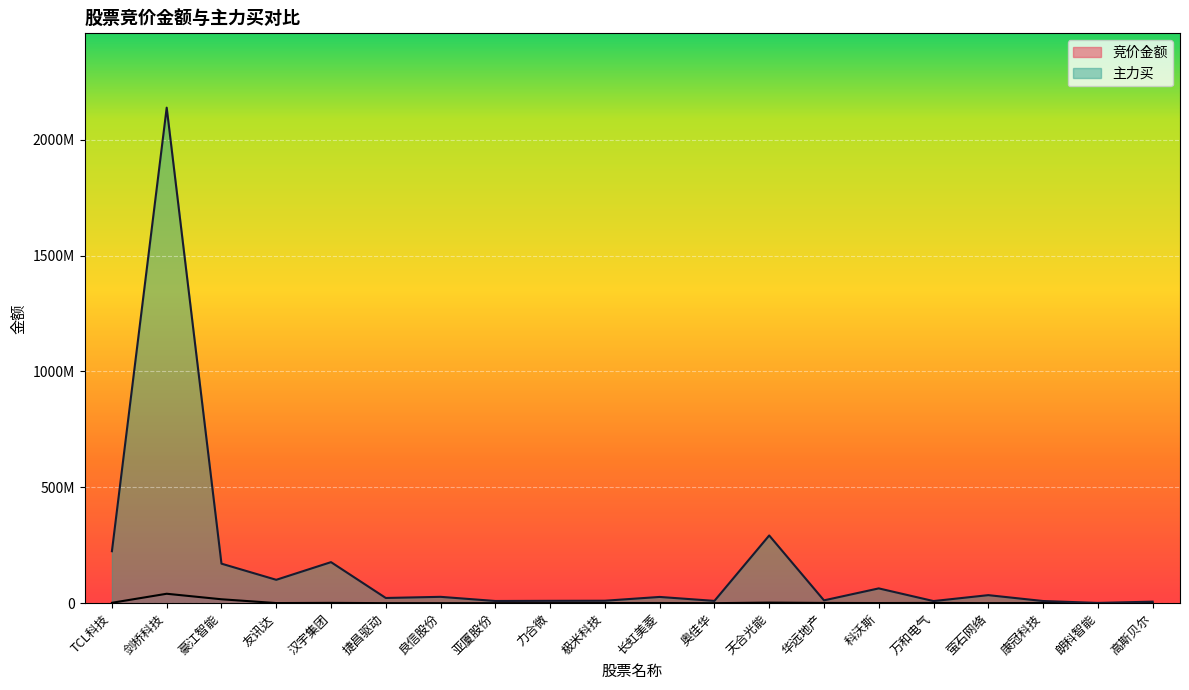

Is it true that 竞价金额 equals 9968666 at 剑桥科技?

False